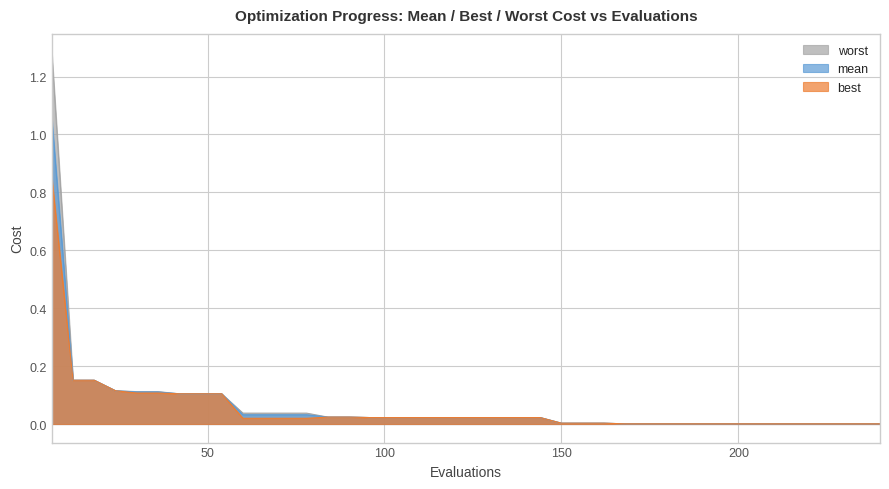

Which series has the widest spread of values?

worst